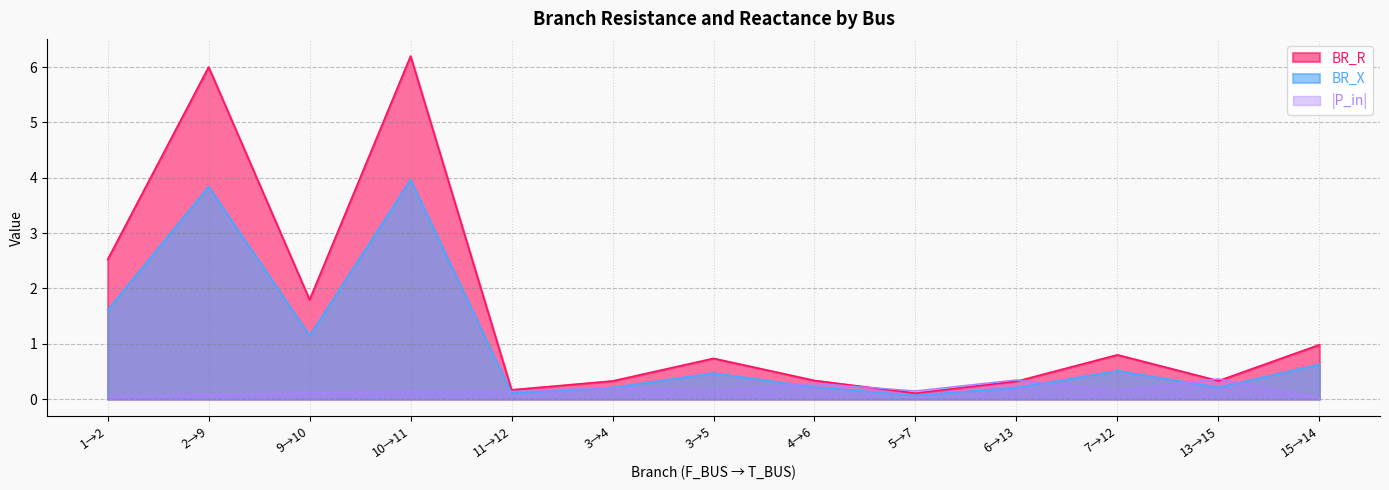

How many distinct data groups are displayed?

3